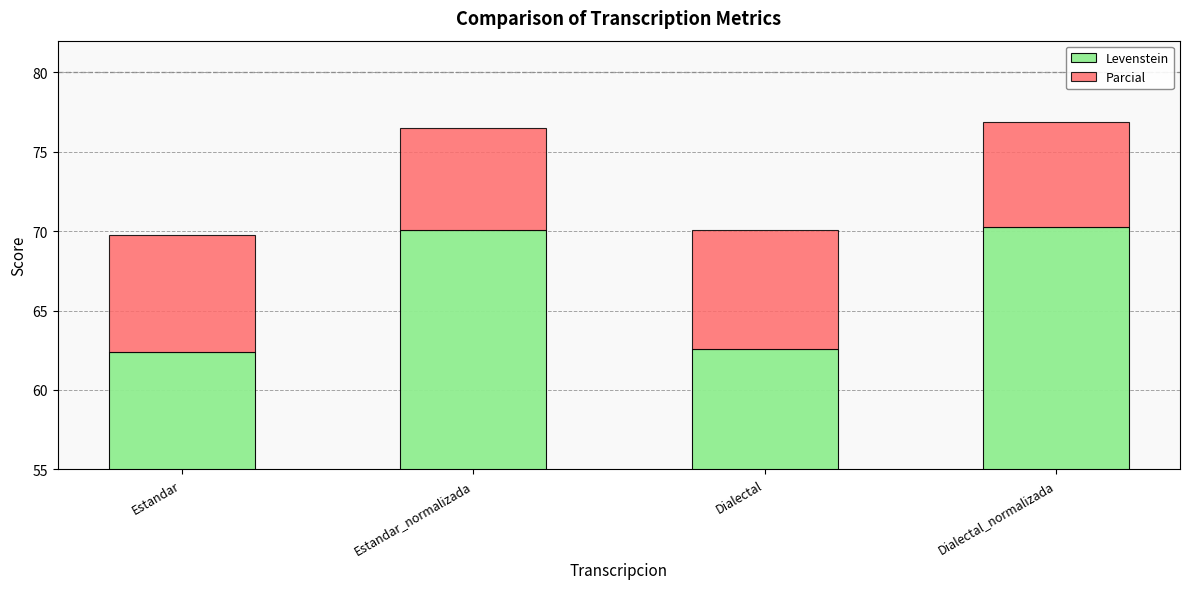

How many data points in Parcial are above 7?

2